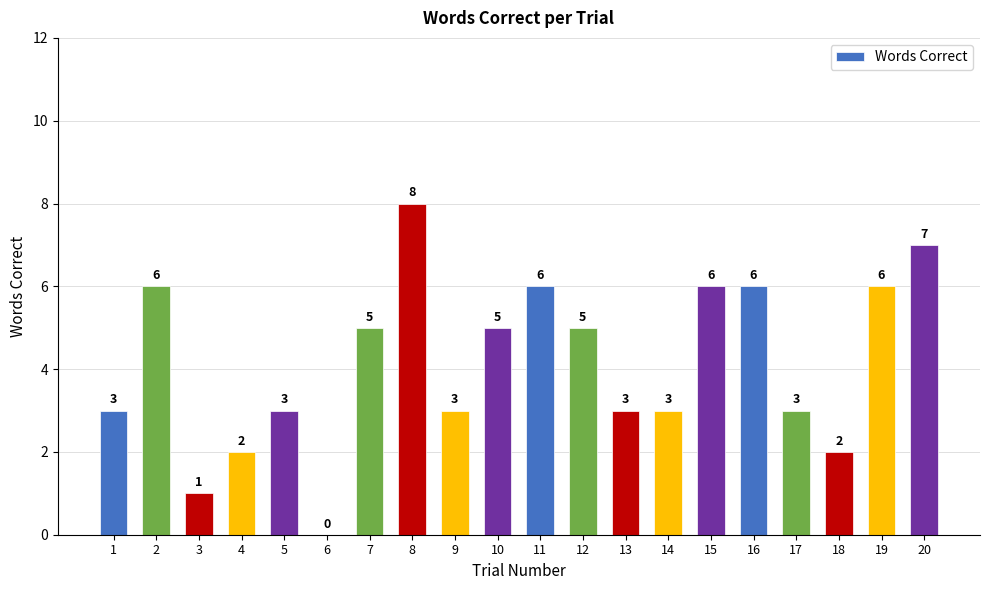

What is the change in value from 4 to 5?

+1